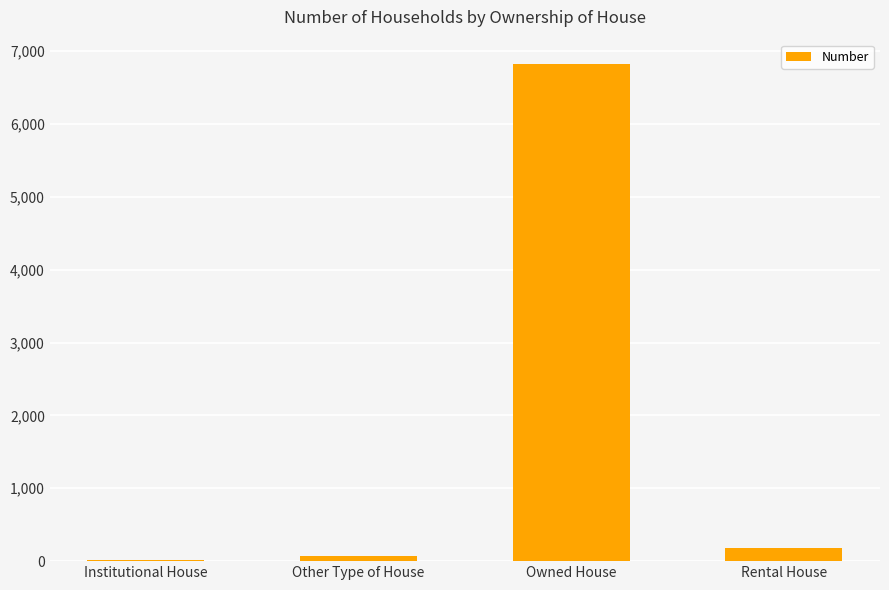

Between Other Type of House and Institutional House, which is larger?

Other Type of House